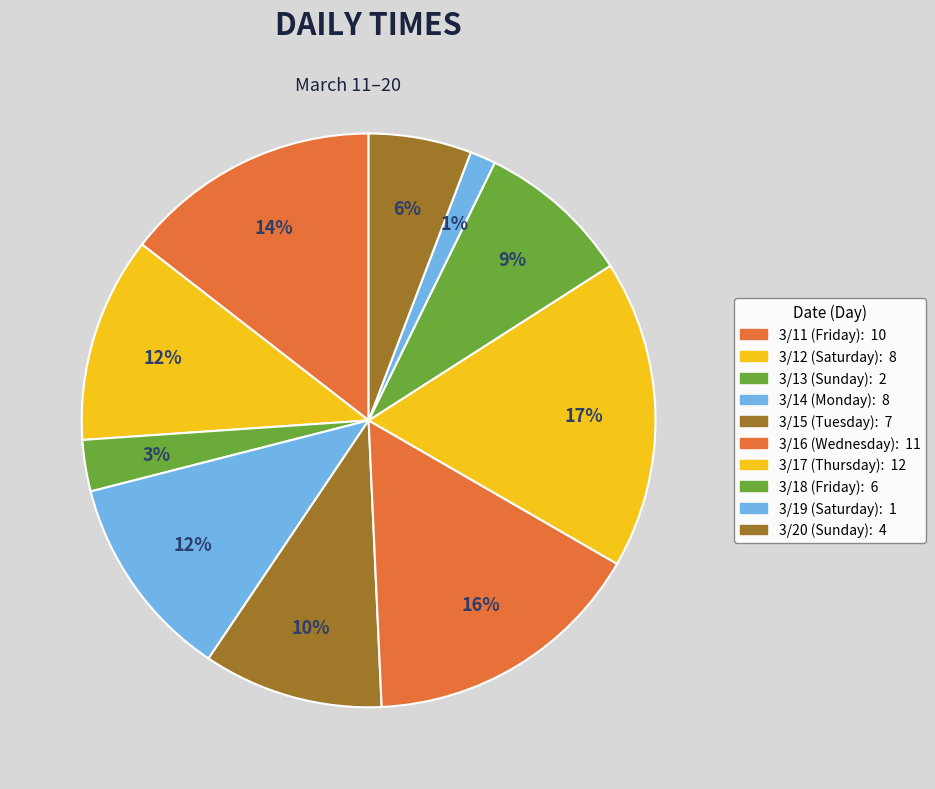

Is 3/18 the majority of the pie?

No